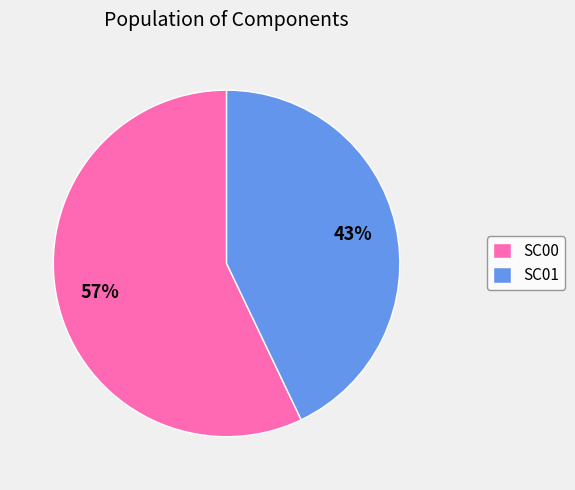

What is the ratio of the value at SC01 to the value at SC00?

0.8